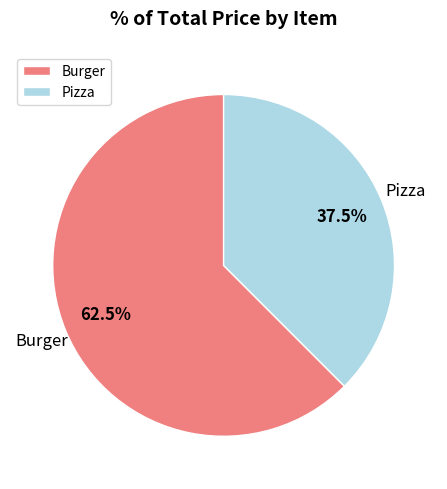

The Burger slice represents 76% of the pie. True or false?

False